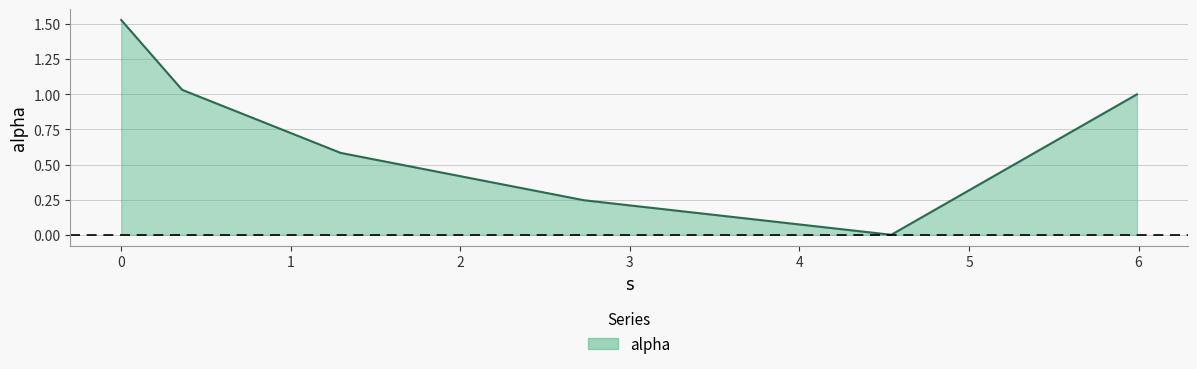

How many values are below 1?

3